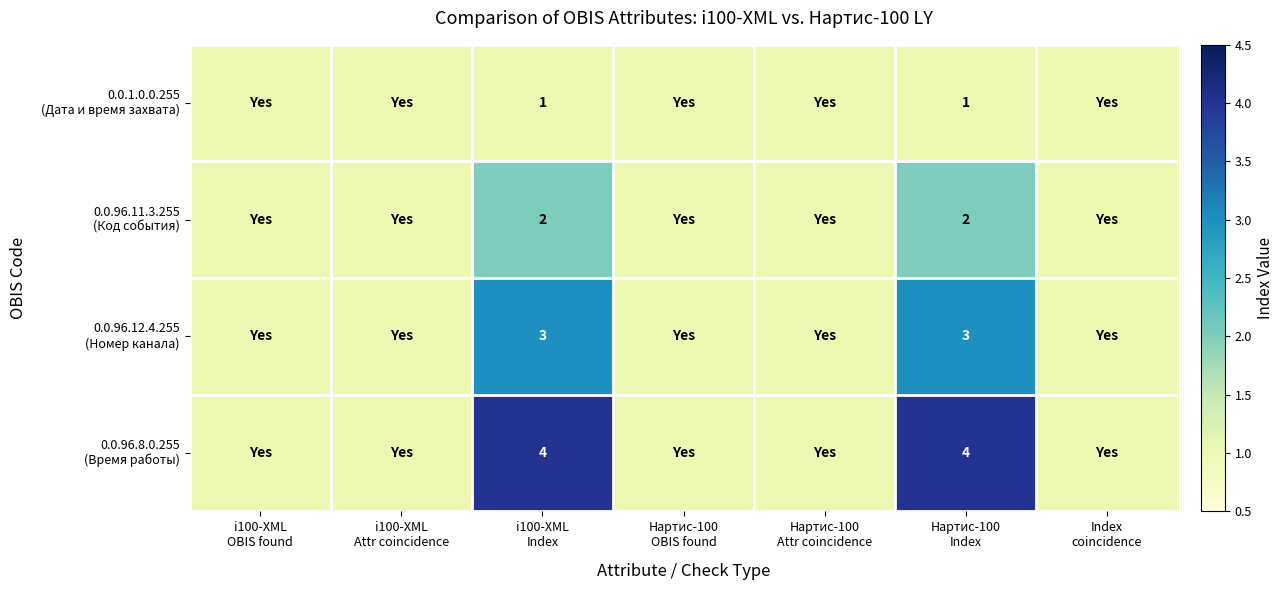

Which series has the largest total across all categories?

0.0.96.8.0.255 (Время работы)